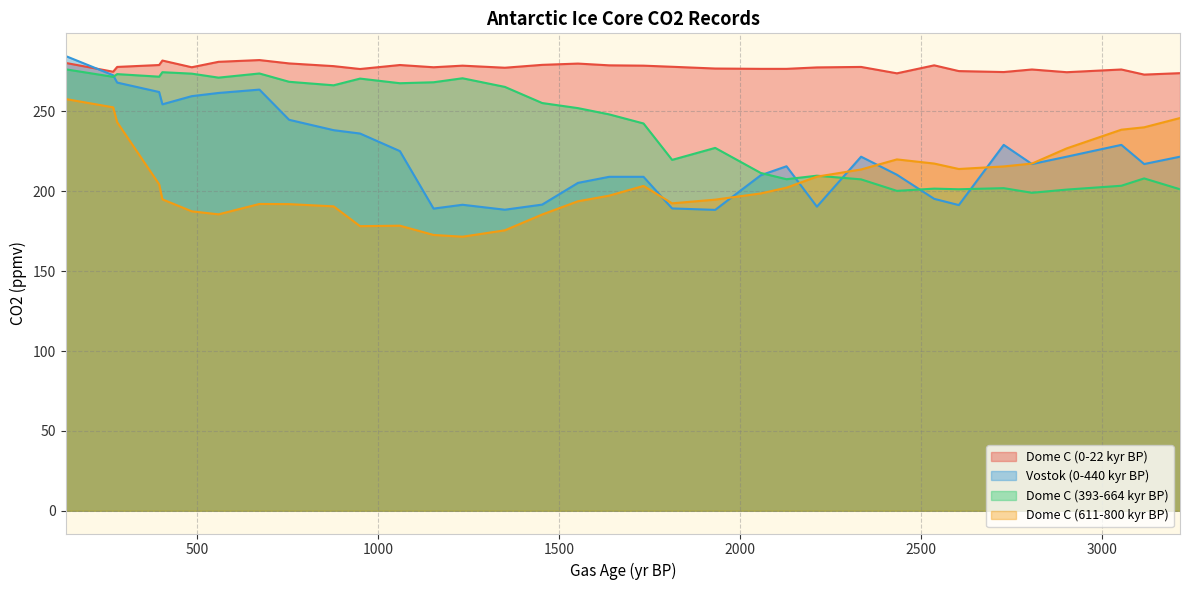

True or false: Vostok (0-440 kyr BP) has a value of 209.1 at 1638.

True